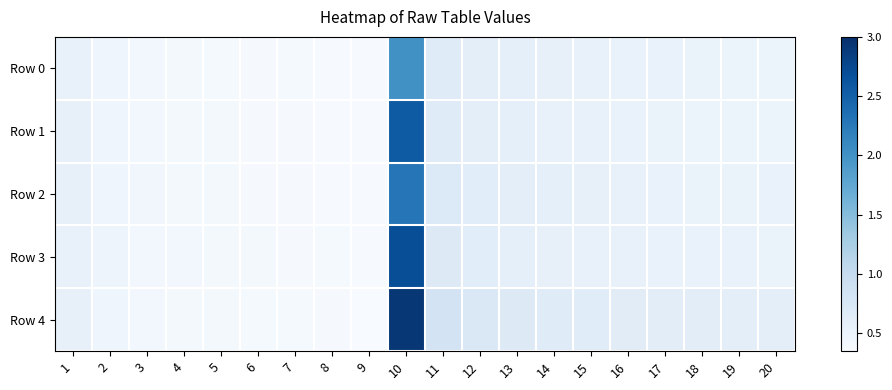

How many distinct data groups are displayed?

5